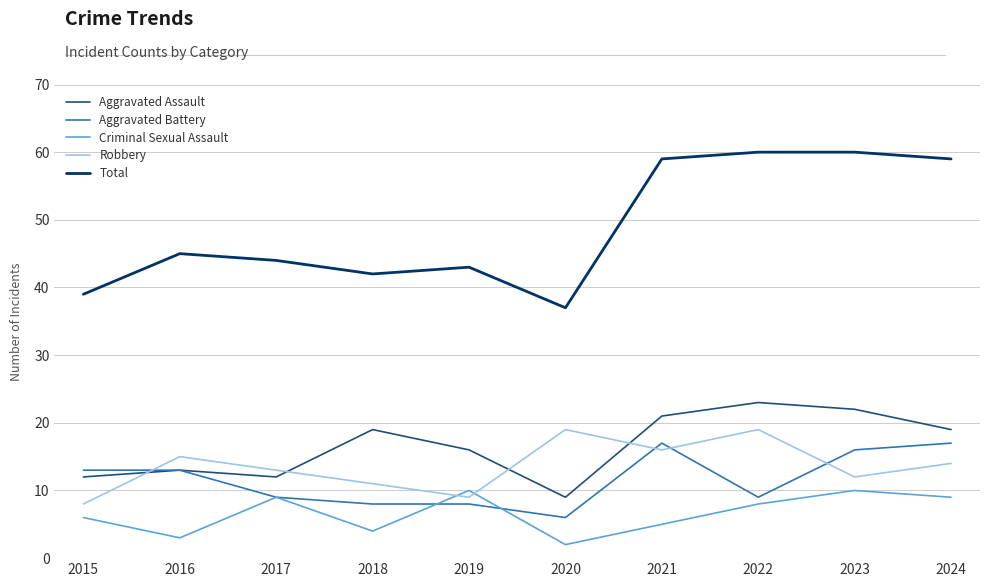

How many lines are shown in the chart?

5